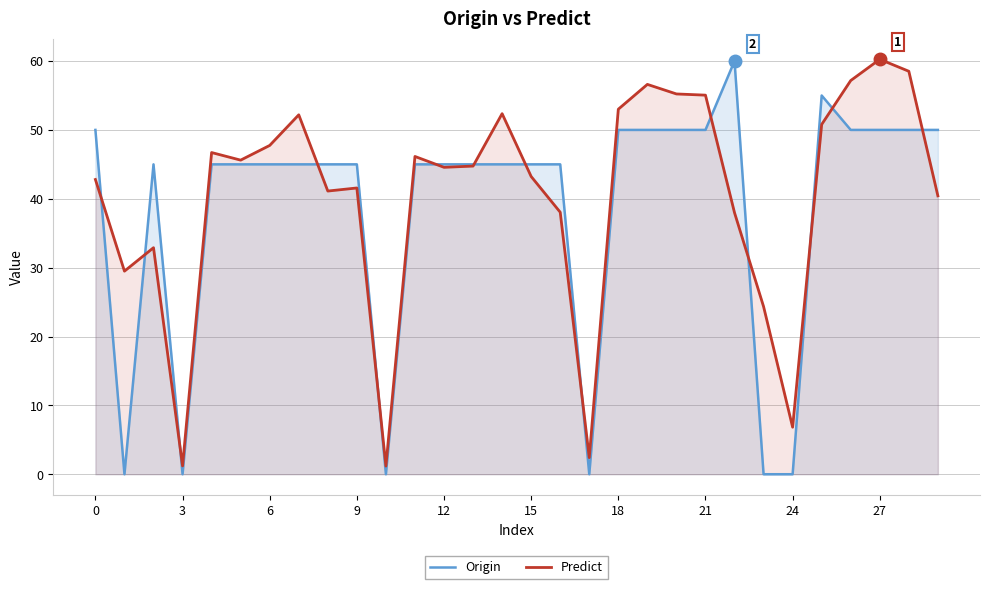

How many times do Predict and Origin cross each other?

14